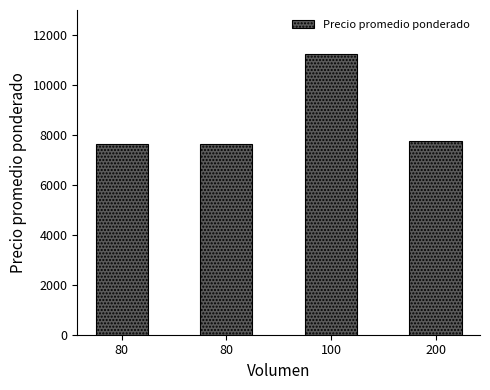

Are the bars grouped side by side (vs. stacked)?

No